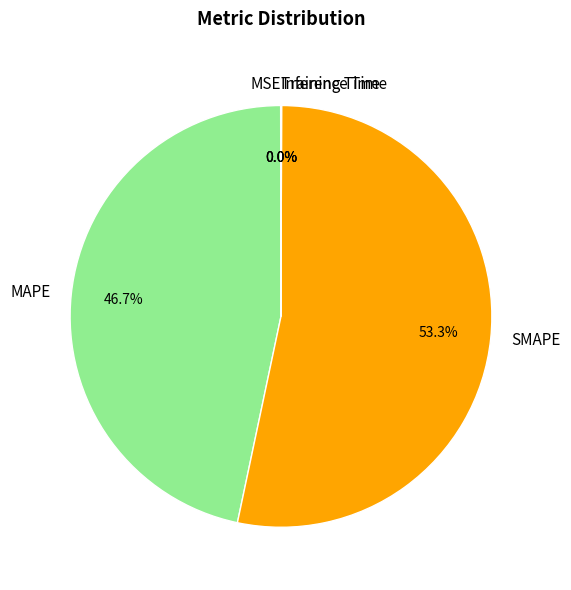

To the nearest percent, what is the difference between the largest and smallest slice percentages?

53%